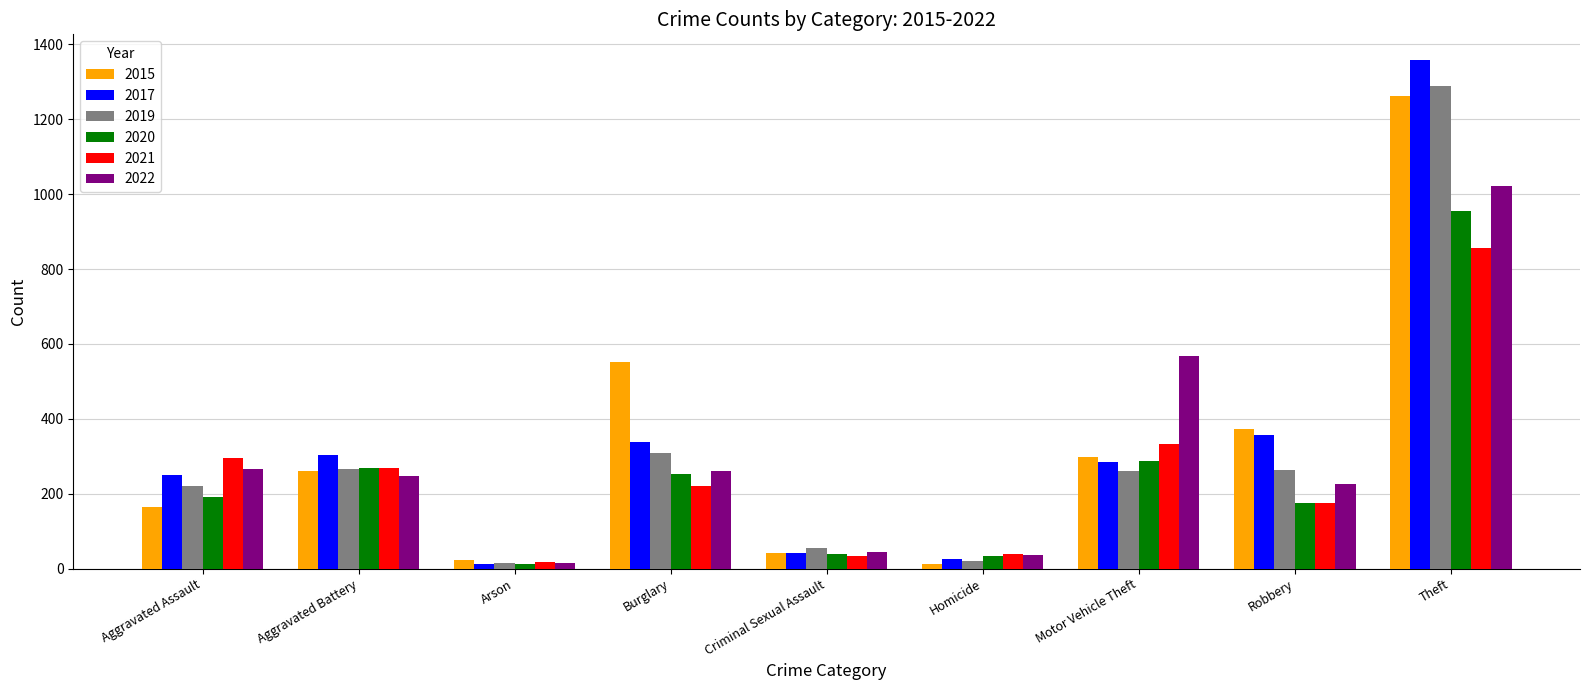

The value of 2017 at Burglary is 520. True or false?

False